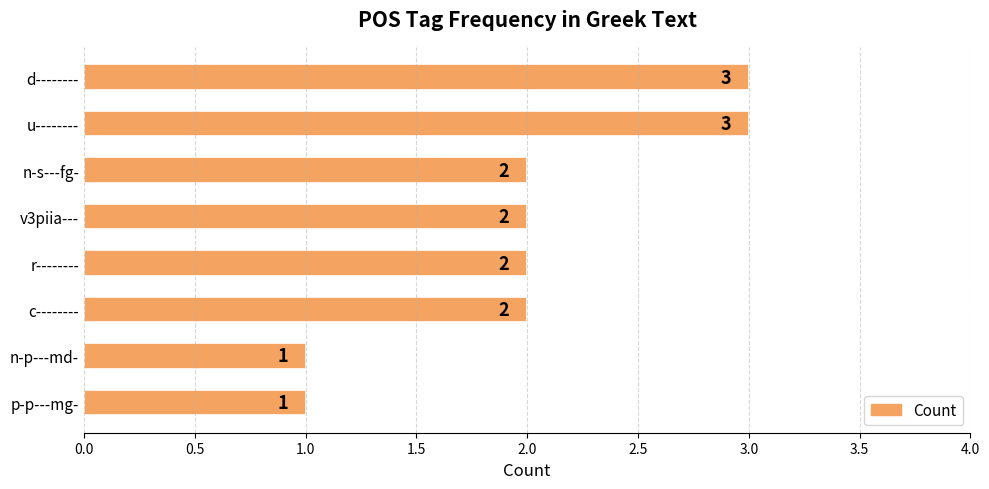

Which has a higher value, r-------- or n-p---md-?

r--------